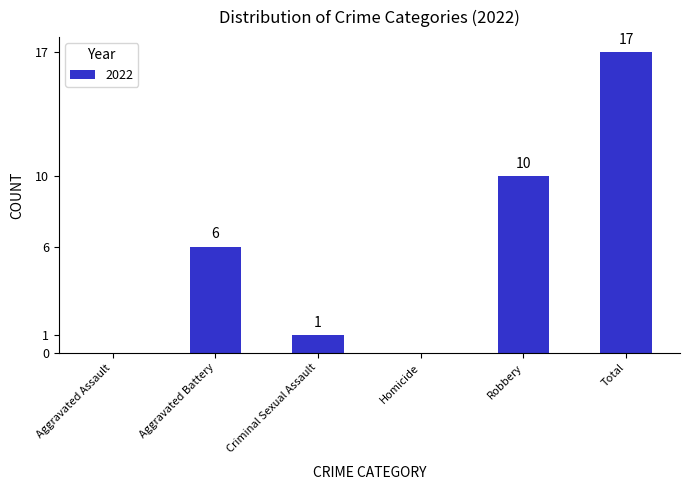

Between Criminal Sexual Assault and Total, which is larger?

Total